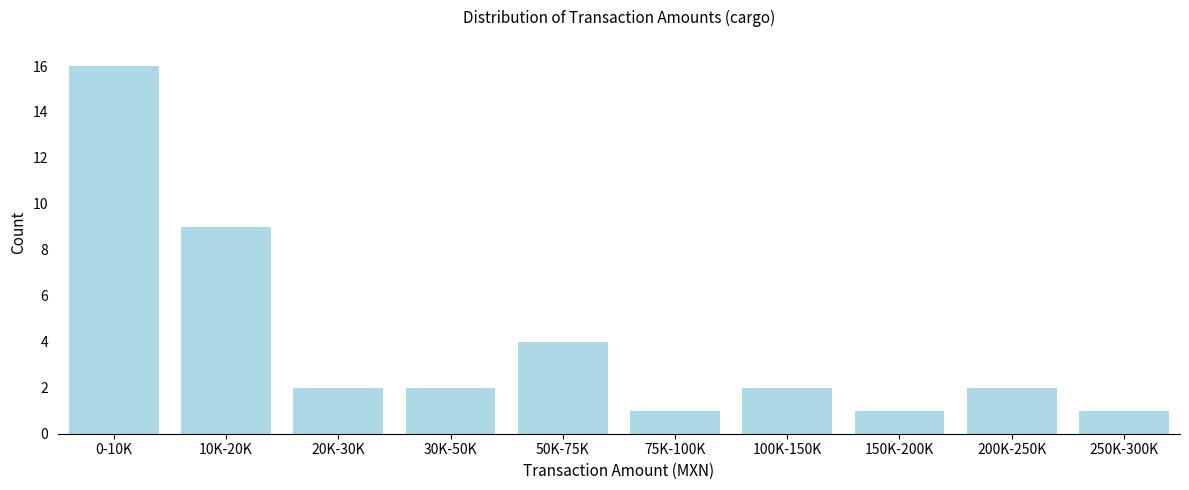

Reading left to right, extract all data points from this chart.

0-10K=16	10K-20K=9	20K-30K=2	30K-50K=2	50K-75K=4	75K-100K=1	100K-150K=2	150K-200K=1	200K-250K=2	250K-300K=1